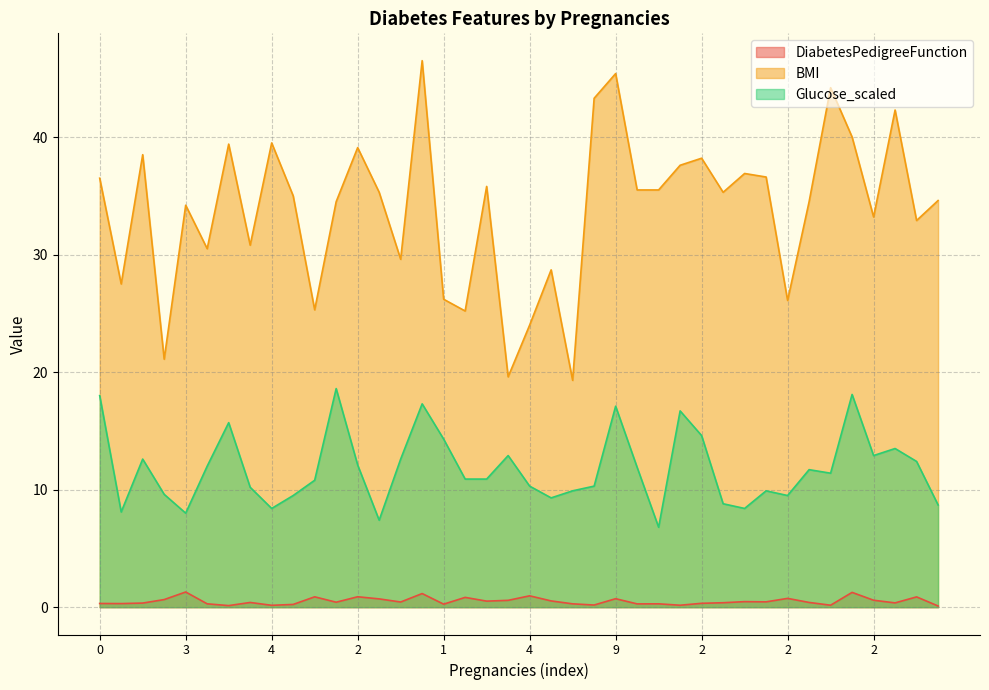

What is the sum of the DiabetesPedigreeFunction values at 8 and 6?

1.3